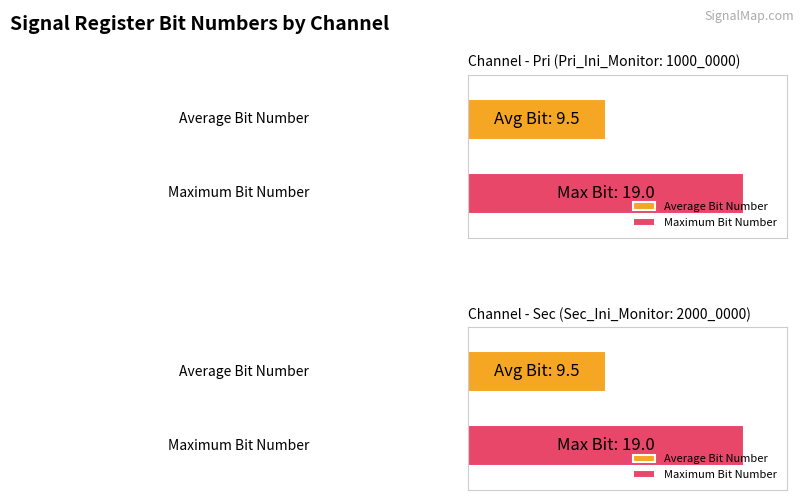

How many groups of bars are there?

2